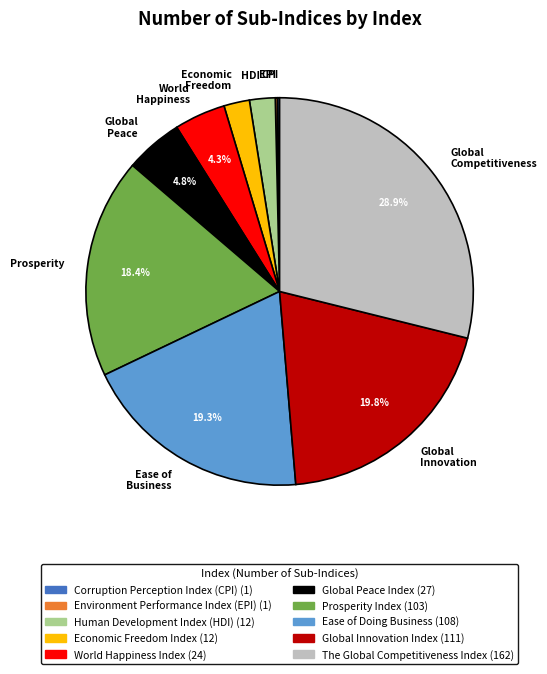

True or false: Ease of Doing Business accounts for 33% of the total.

False